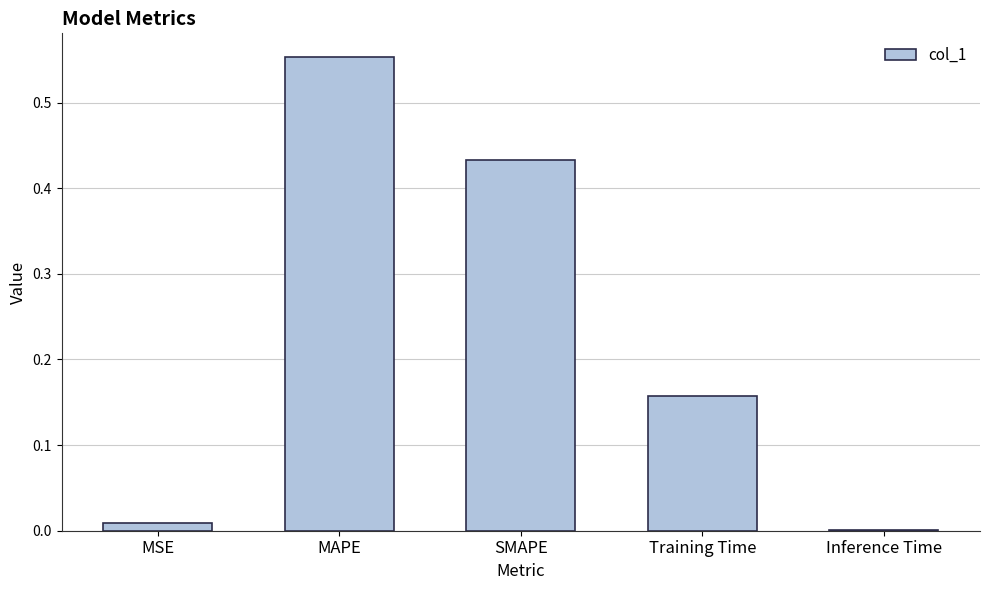

Which label corresponds to the largest value in the chart?

MAPE